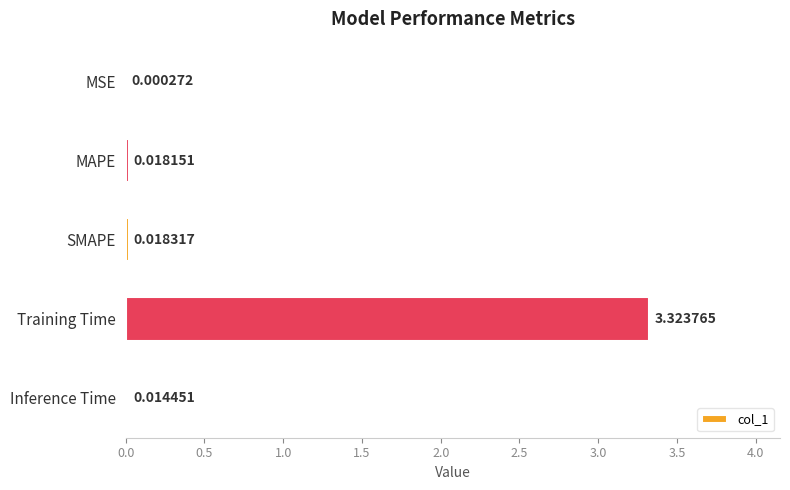

At which category does the chart reach its peak across all series?

Training Time